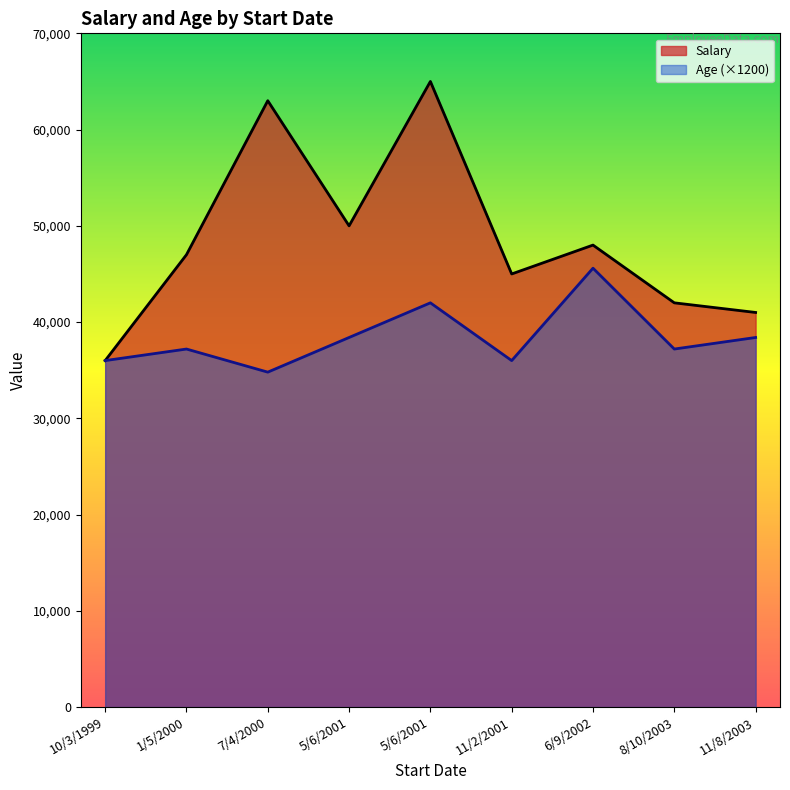

At which label does Salary first exceed 47000?

7/4/2000